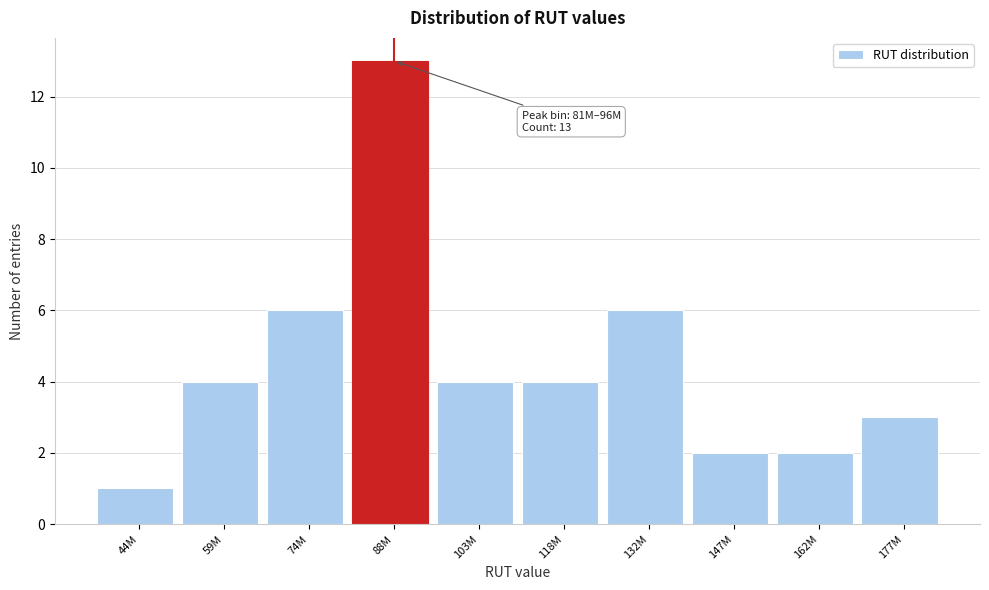

Reading left to right, extract all data points from this chart.

44M=1	59M=4	74M=6	88M=13	103M=4	118M=4	132M=6	147M=2	162M=2	177M=3